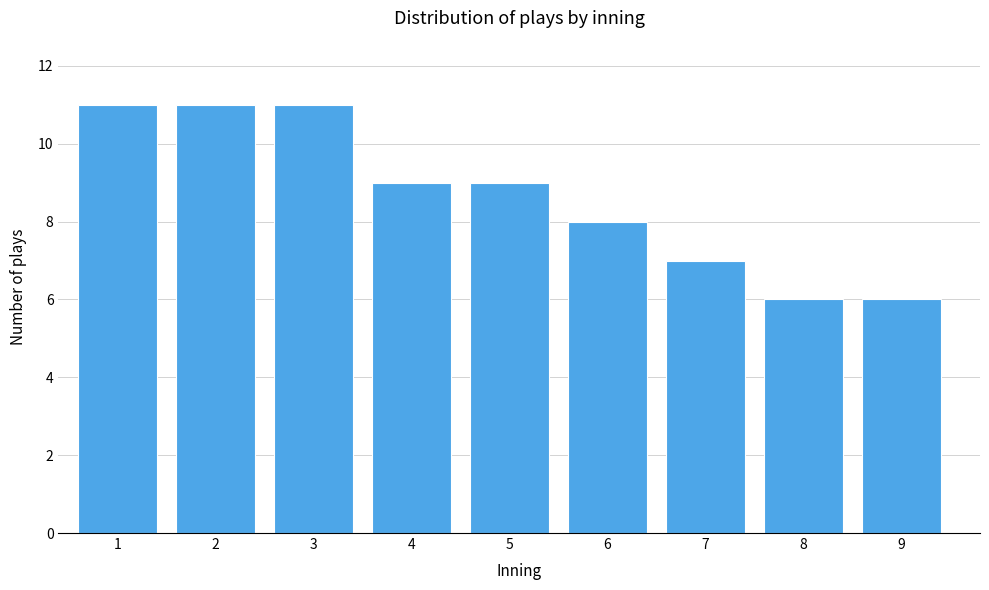

Reading left to right, what are all the values shown in this chart?

11	11	11	9	9	8	7	6	6